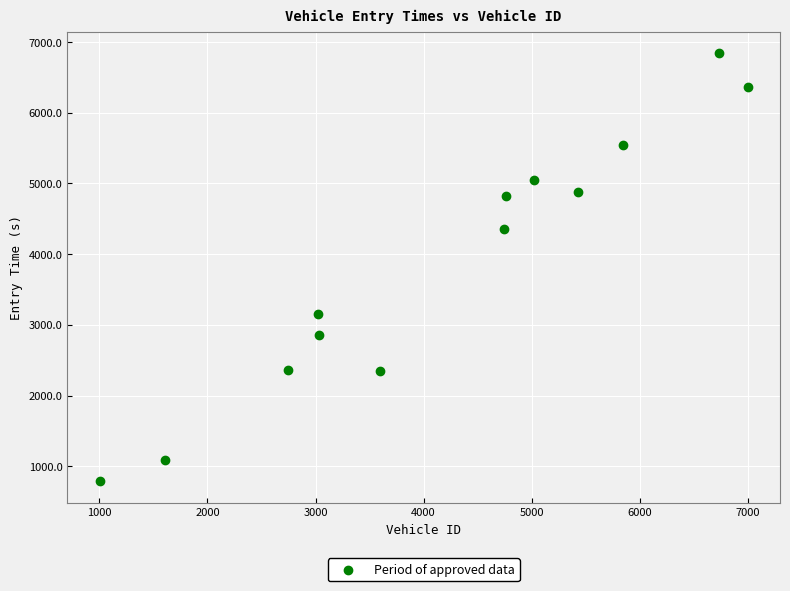

What Y value in the scatter plot is closest to 3816?

4356.5